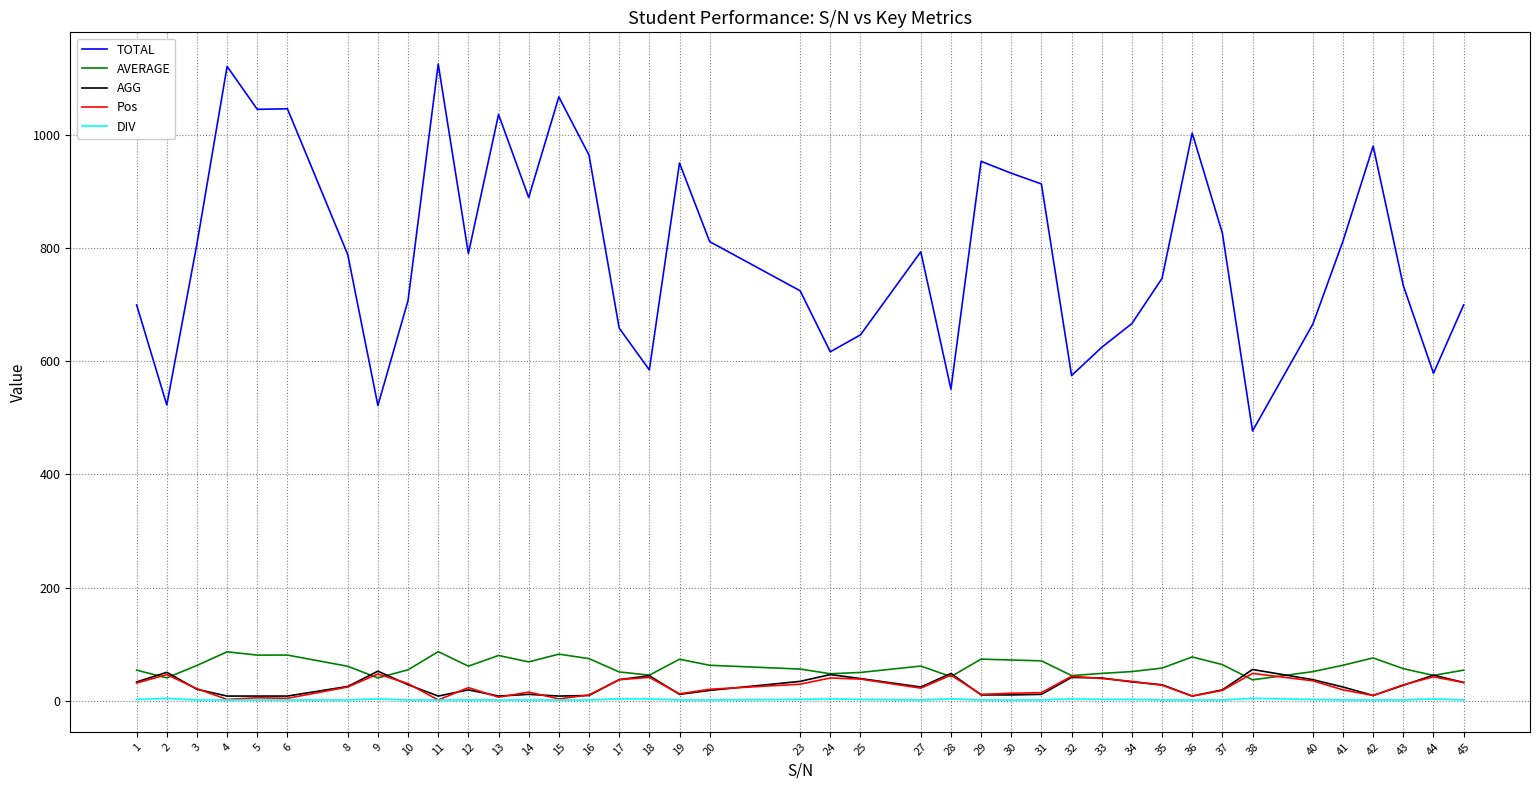

What is the difference between the highest and lowest values at 34?

665.0